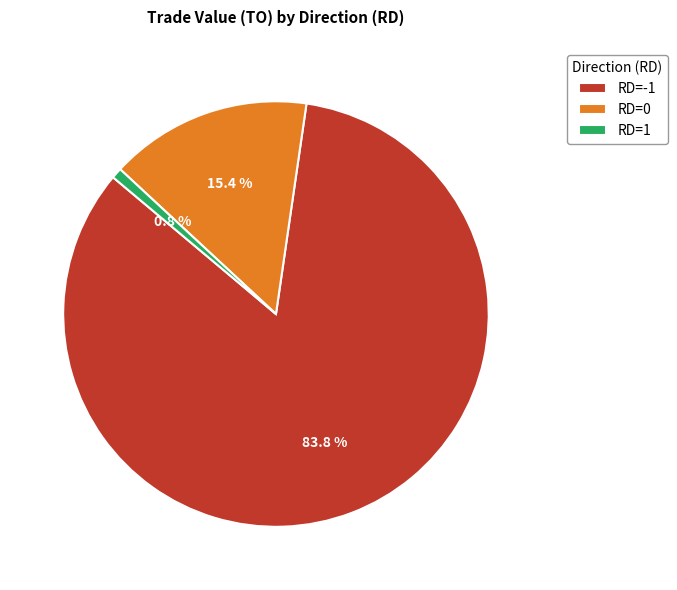

Rank the categories by value from lowest to highest.

RD=1, RD=0, RD=-1